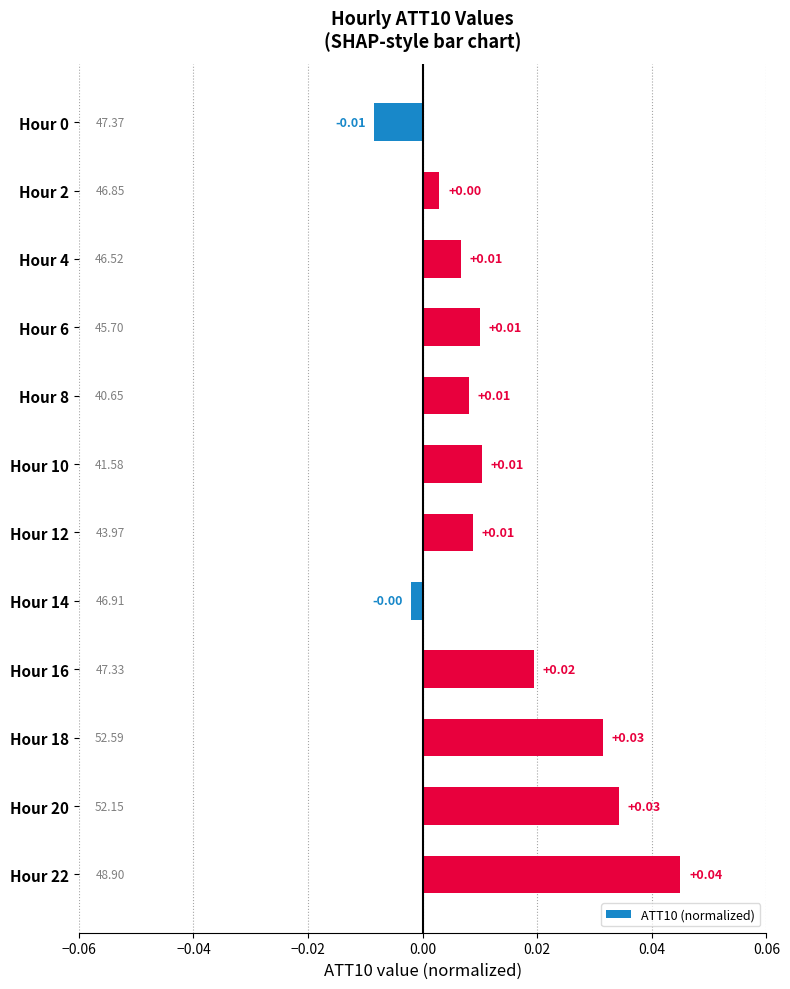

Between Hour 4 and Hour 20, which is larger?

Hour 20